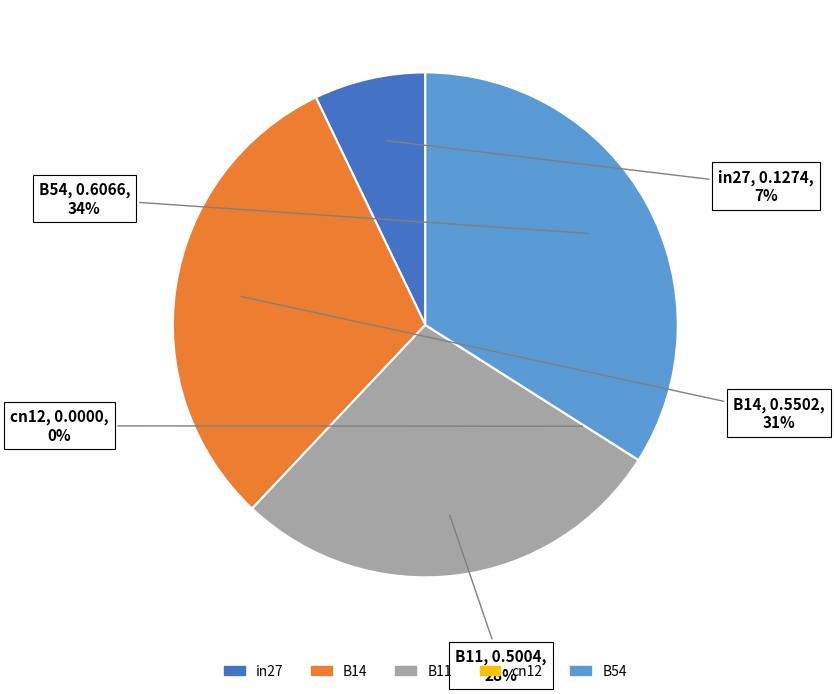

Is it true that in27 is 7% of the pie?

True